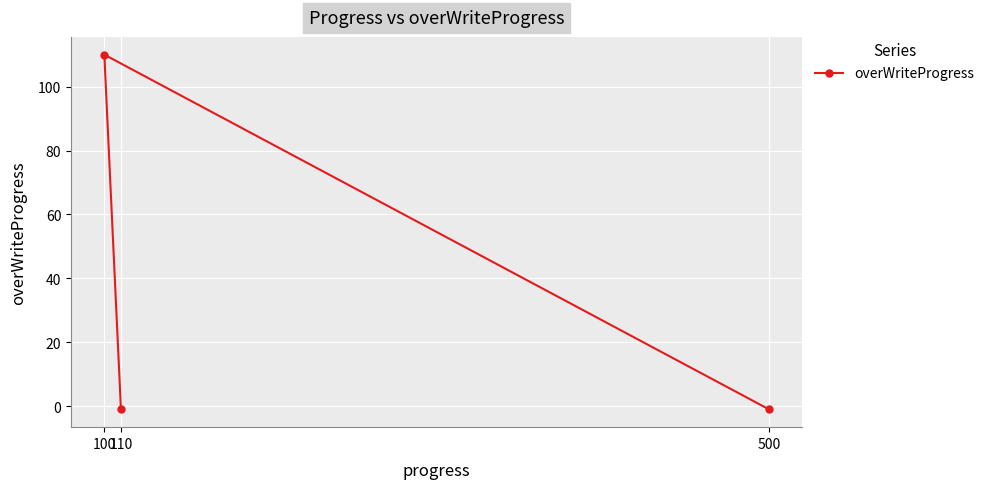

Where is the data nearest to the value 54?

500